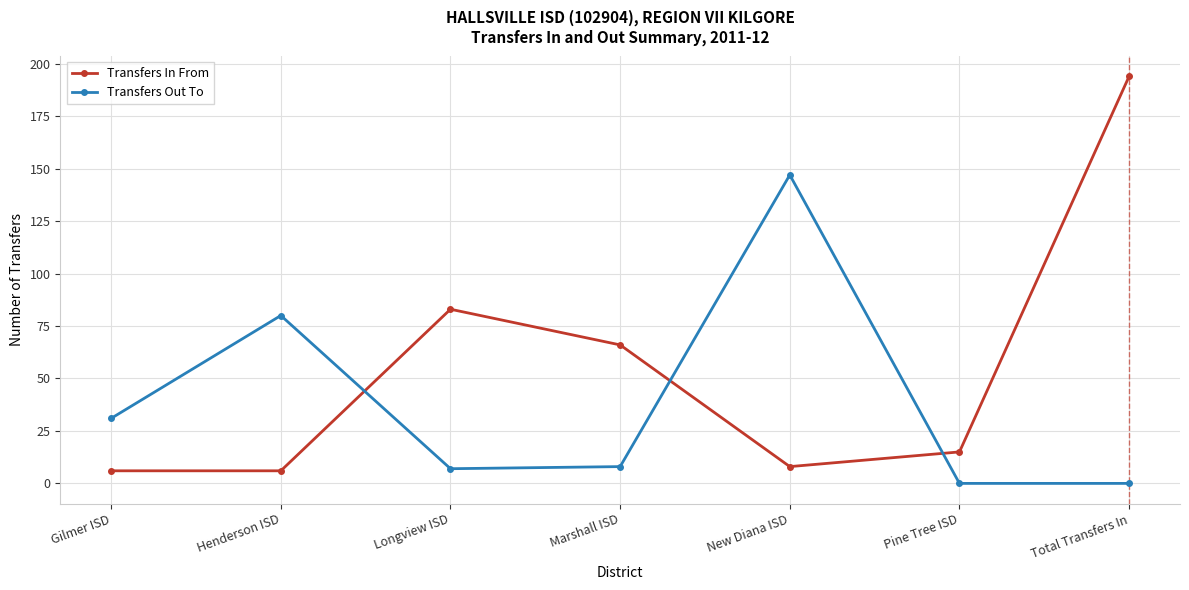

What is the average value of the Transfers In From series?

54